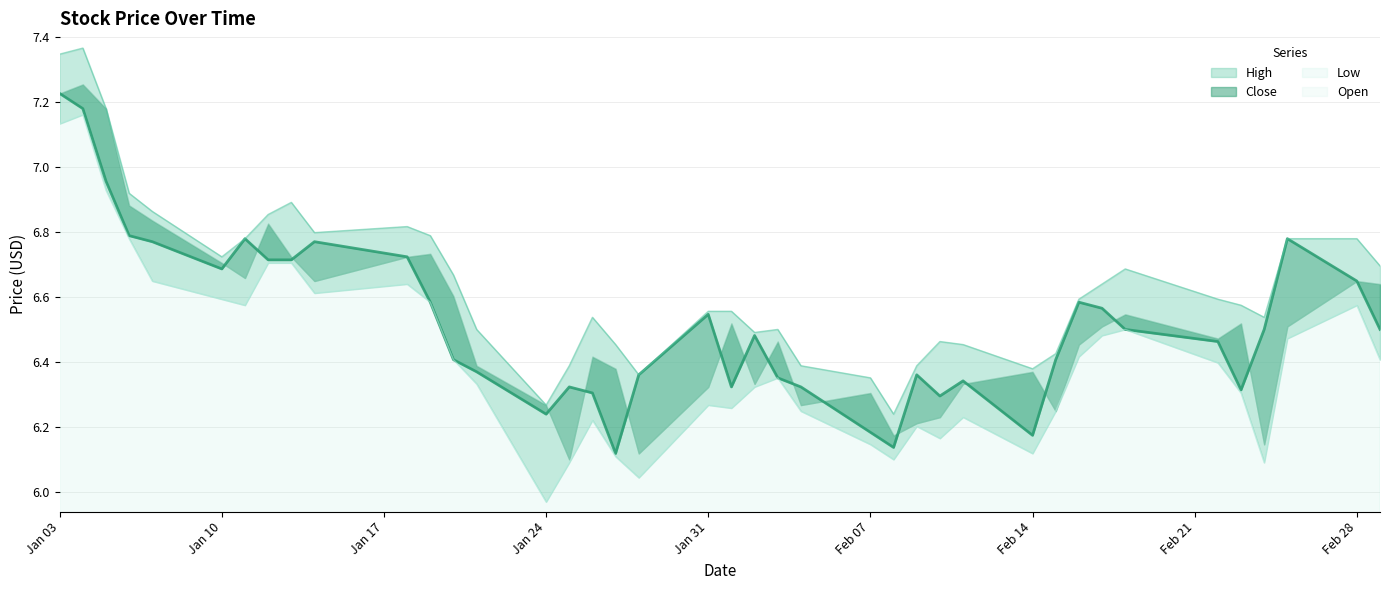

Which series has the widest spread of values?

Low